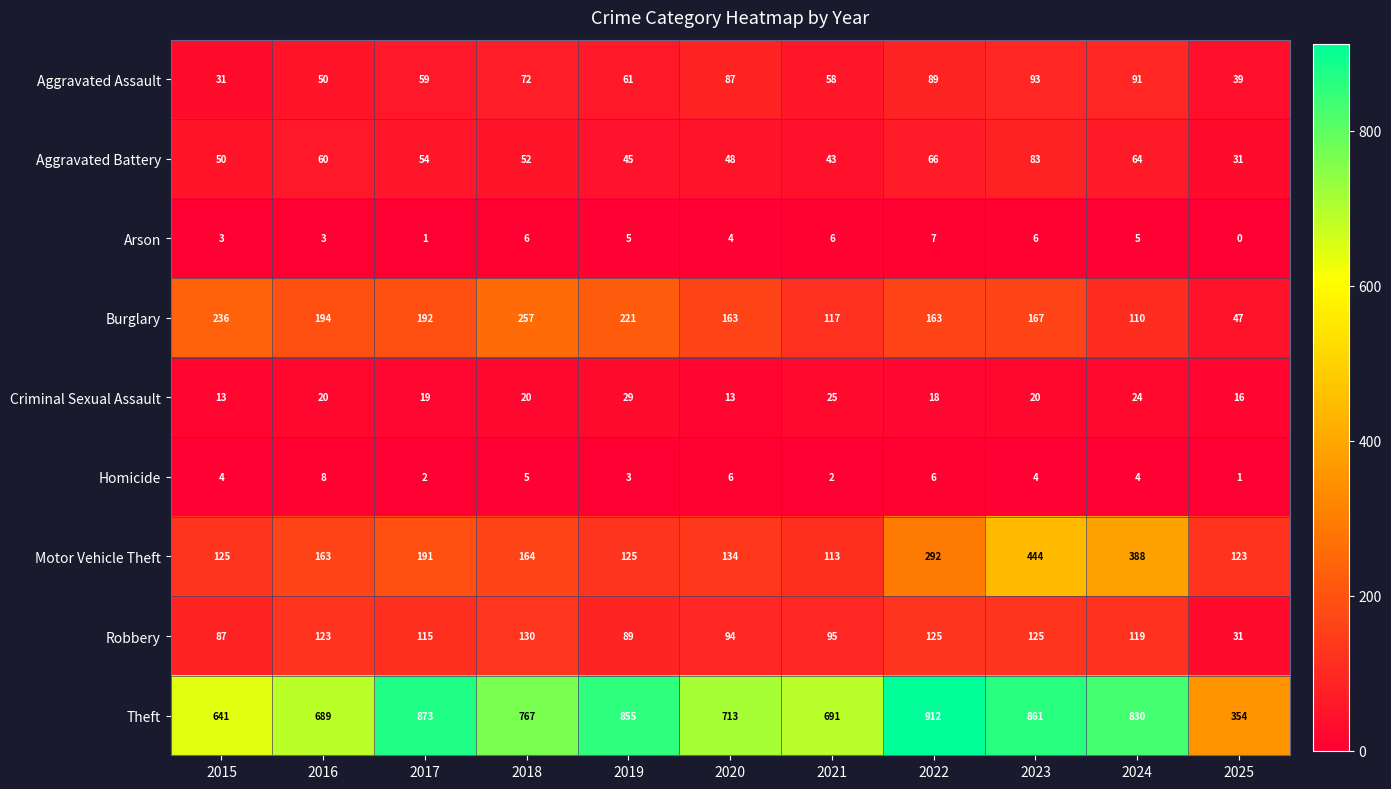

Is it true that Motor Vehicle Theft equals 123 at 2025?

True